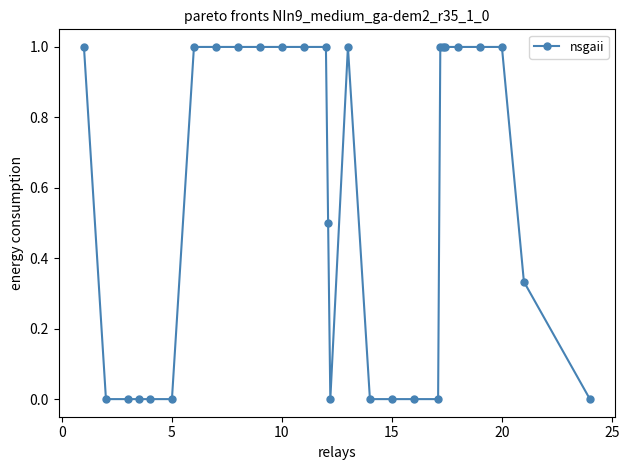

What is the sum of all values?

15.8